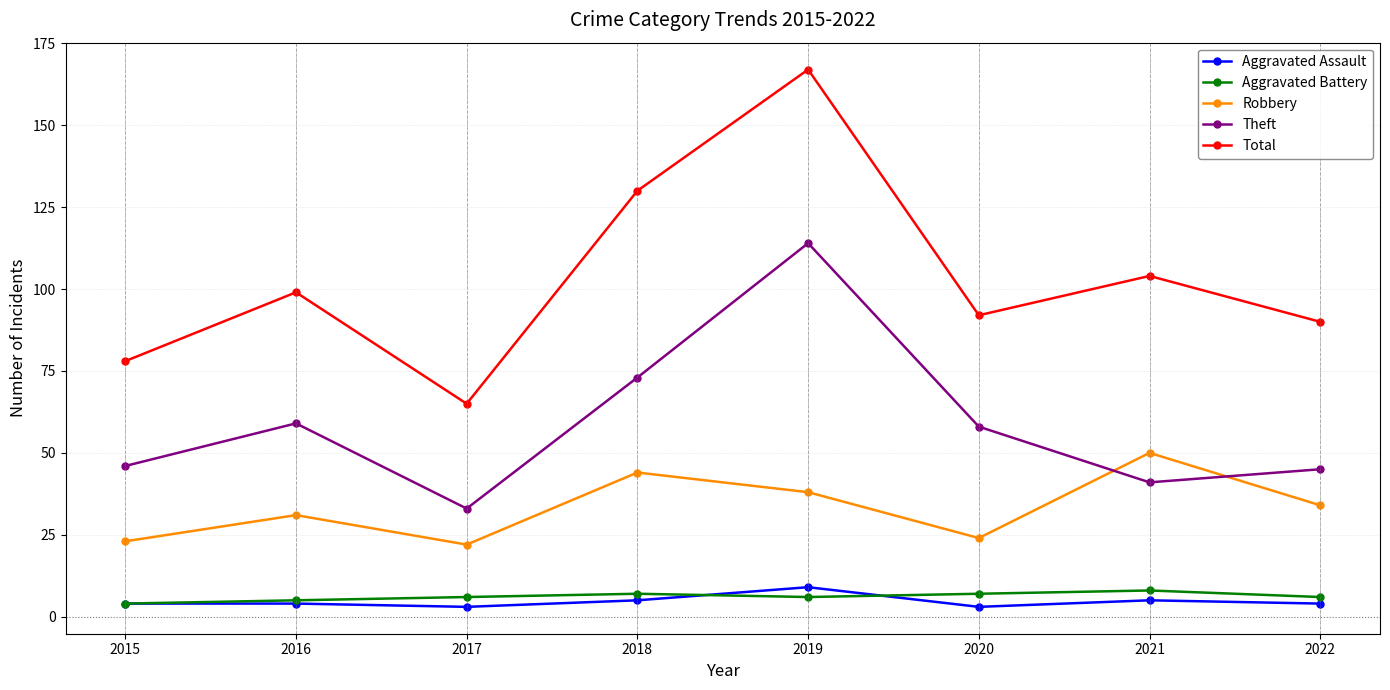

Which series has the widest spread of values?

Total